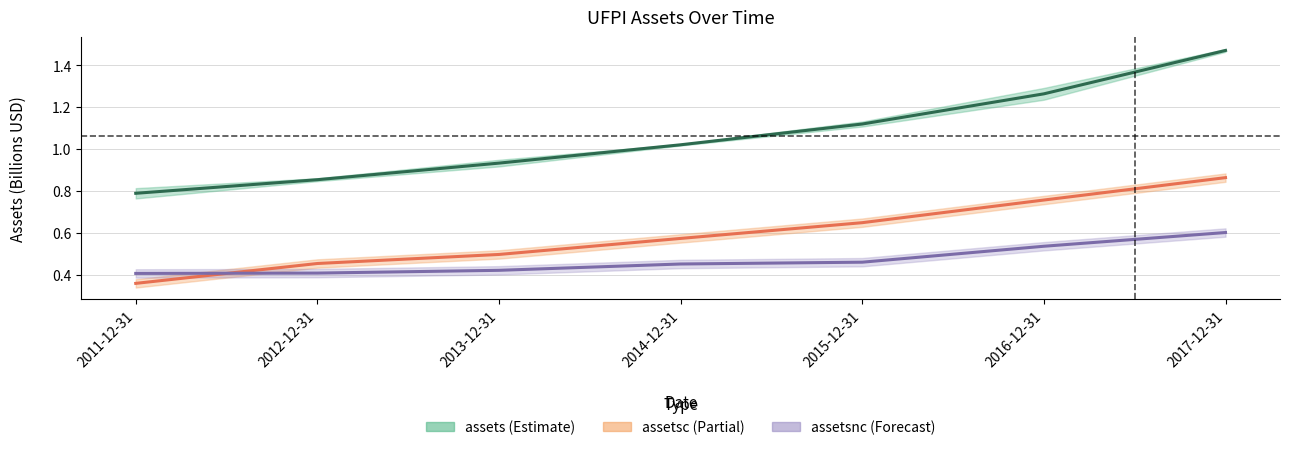

Where does the assets series first go above 1?

2014-12-31